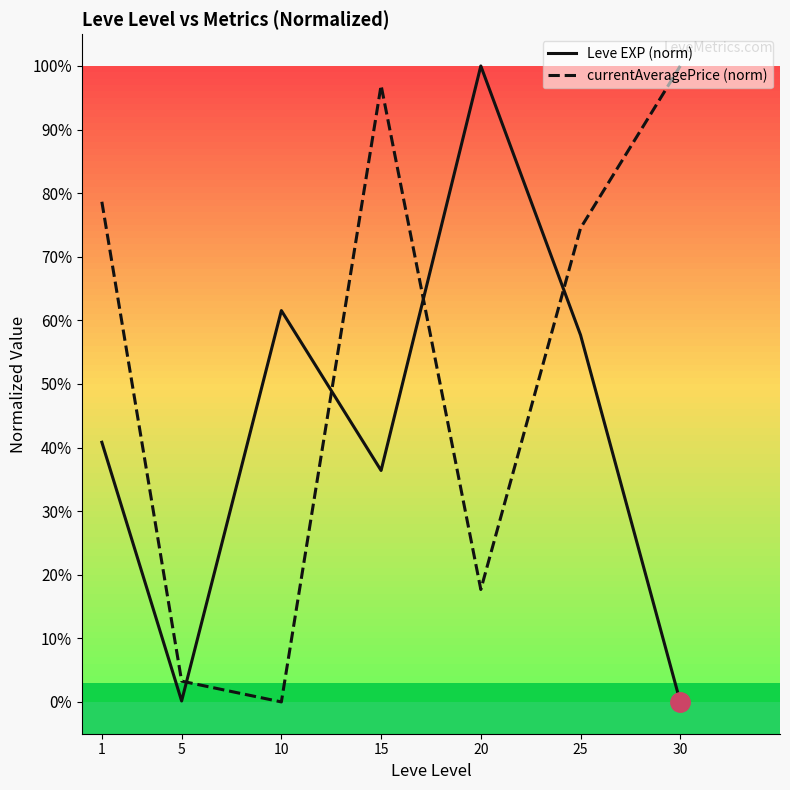

What is the highest value of the Leve EXP (norm) series?

100.0